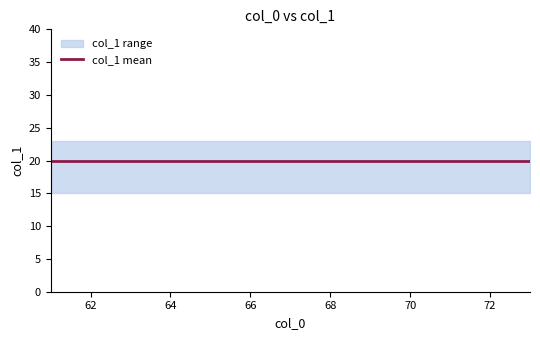

True or false: col_1_mean and col_1_min cross at least once.

False